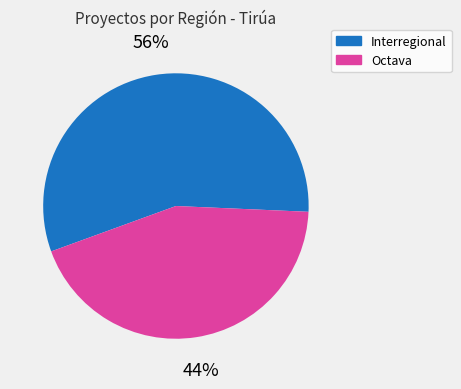

The Interregional slice represents 56% of the pie. True or false?

True